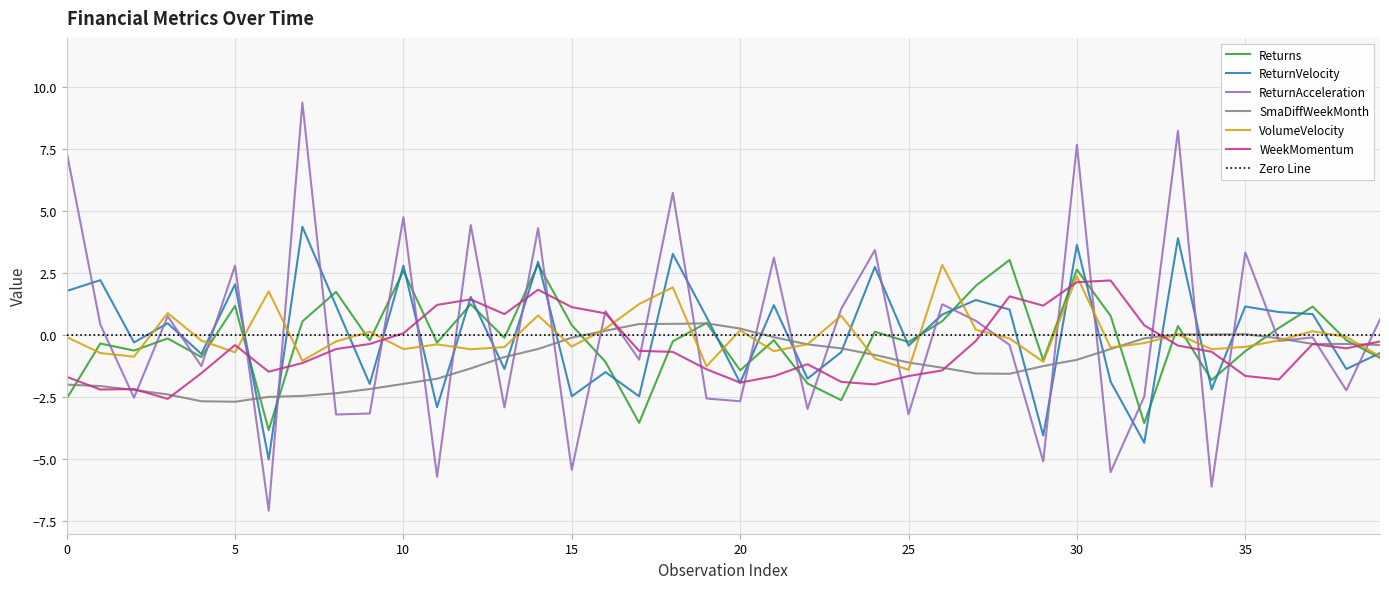

What is the approximate value of SmaDiffWeekMonth at 32?

-0.1